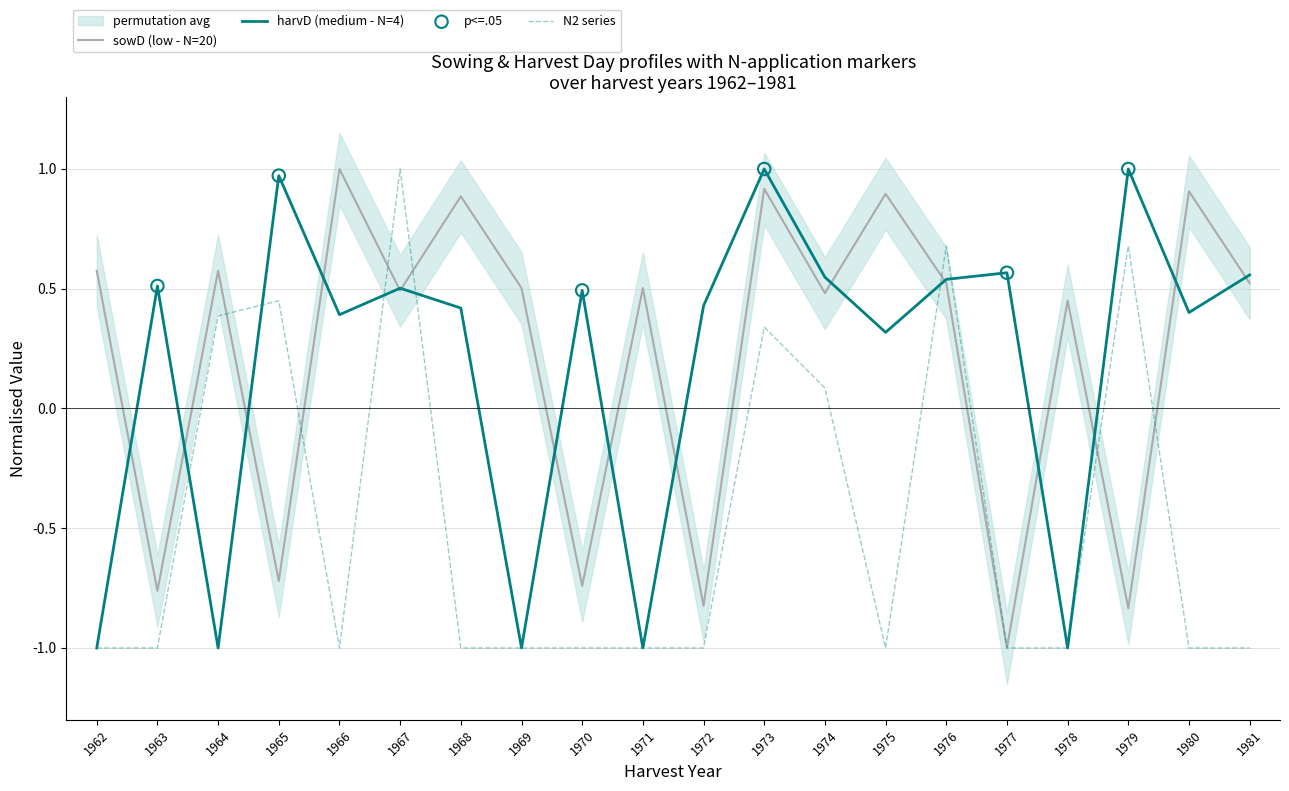

Which series has the largest total across all categories?

sowD